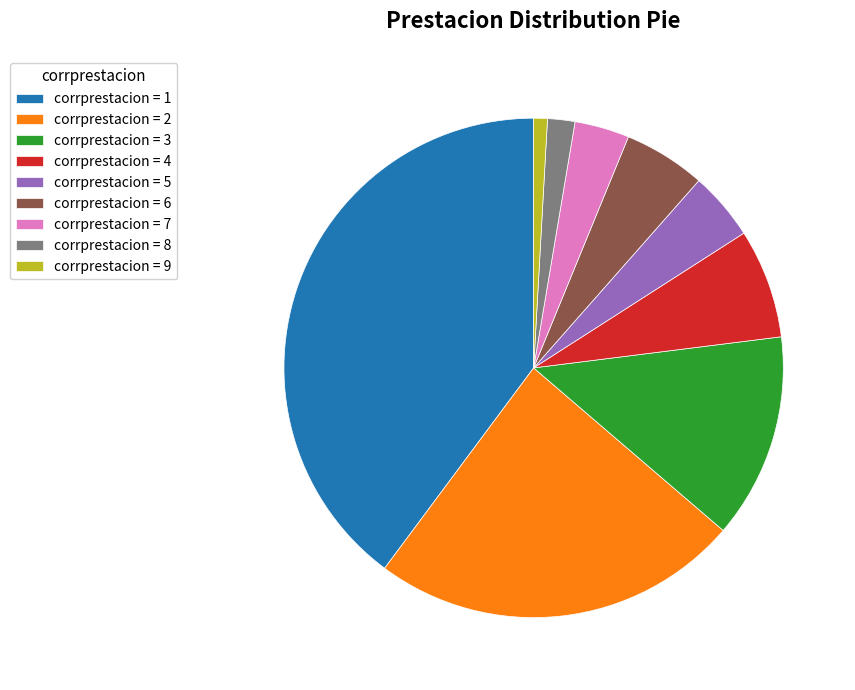

Which has a higher value, corrprestacion = 1 or corrprestacion = 5?

corrprestacion = 1